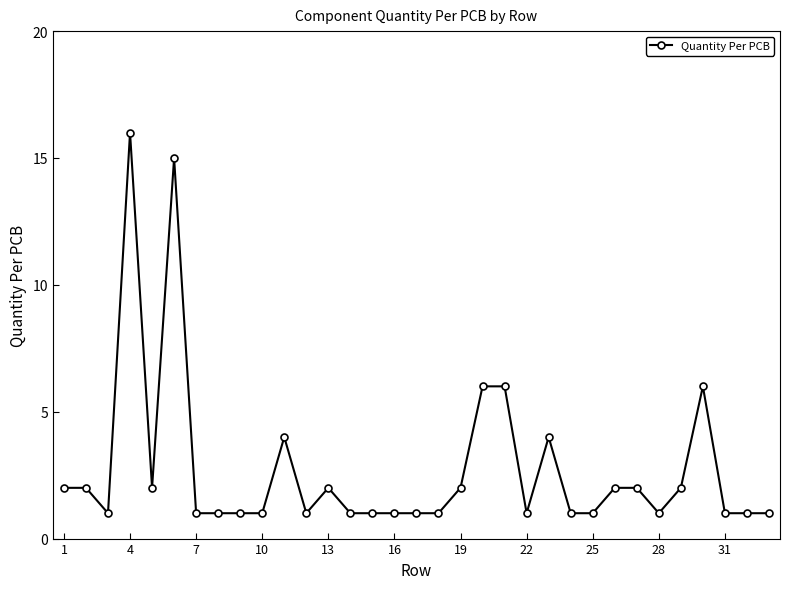

What is the average value?

3